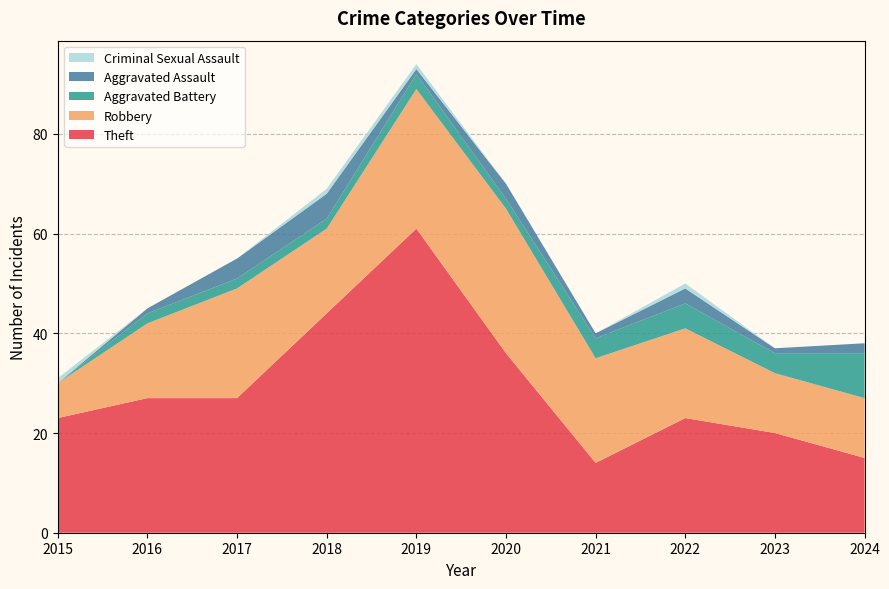

Reading left to right, transcribe all the data shown in this chart.

Theft: 23	27	27	44	61	36	14	23	20	15
Robbery: 7	15	22	17	28	29	21	18	12	12
Aggravated Battery: 0	2	2	2	3	2	4	5	4	9
Aggravated Assault: 0	1	4	5	1	3	1	3	1	2
Criminal Sexual Assault: 1	0	0	1	1	0	0	1	0	0